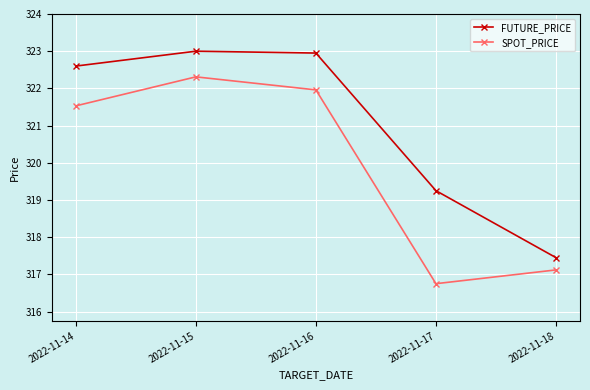

Between 2022-11-16 and 2022-11-17, which series saw the biggest shift?

SPOT_PRICE